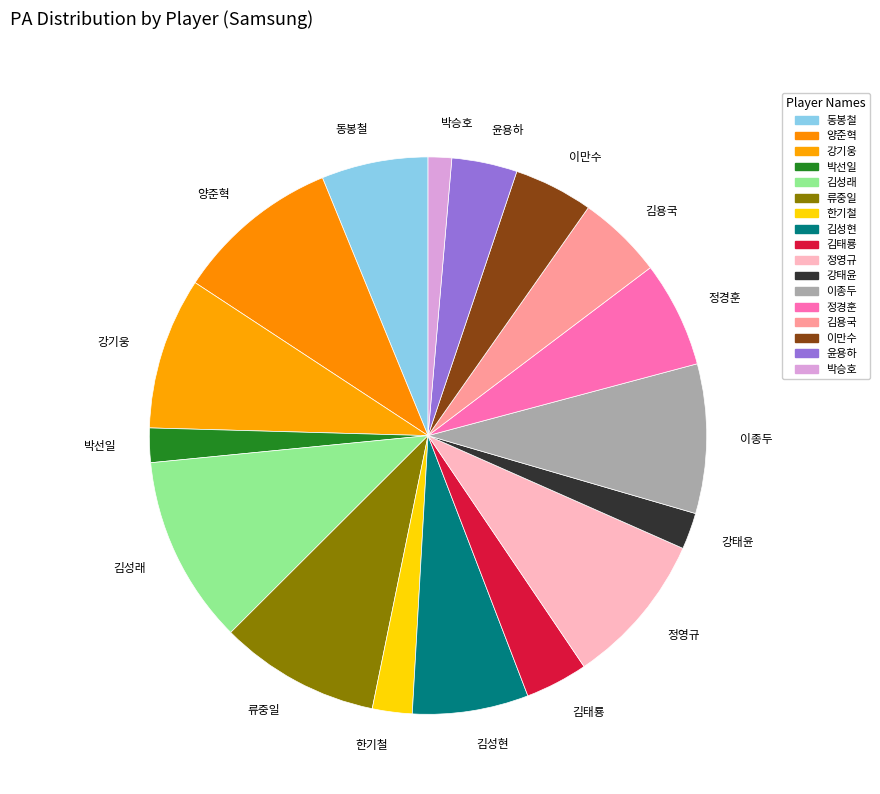

Which has a higher value, 김성래 or 정경훈?

김성래